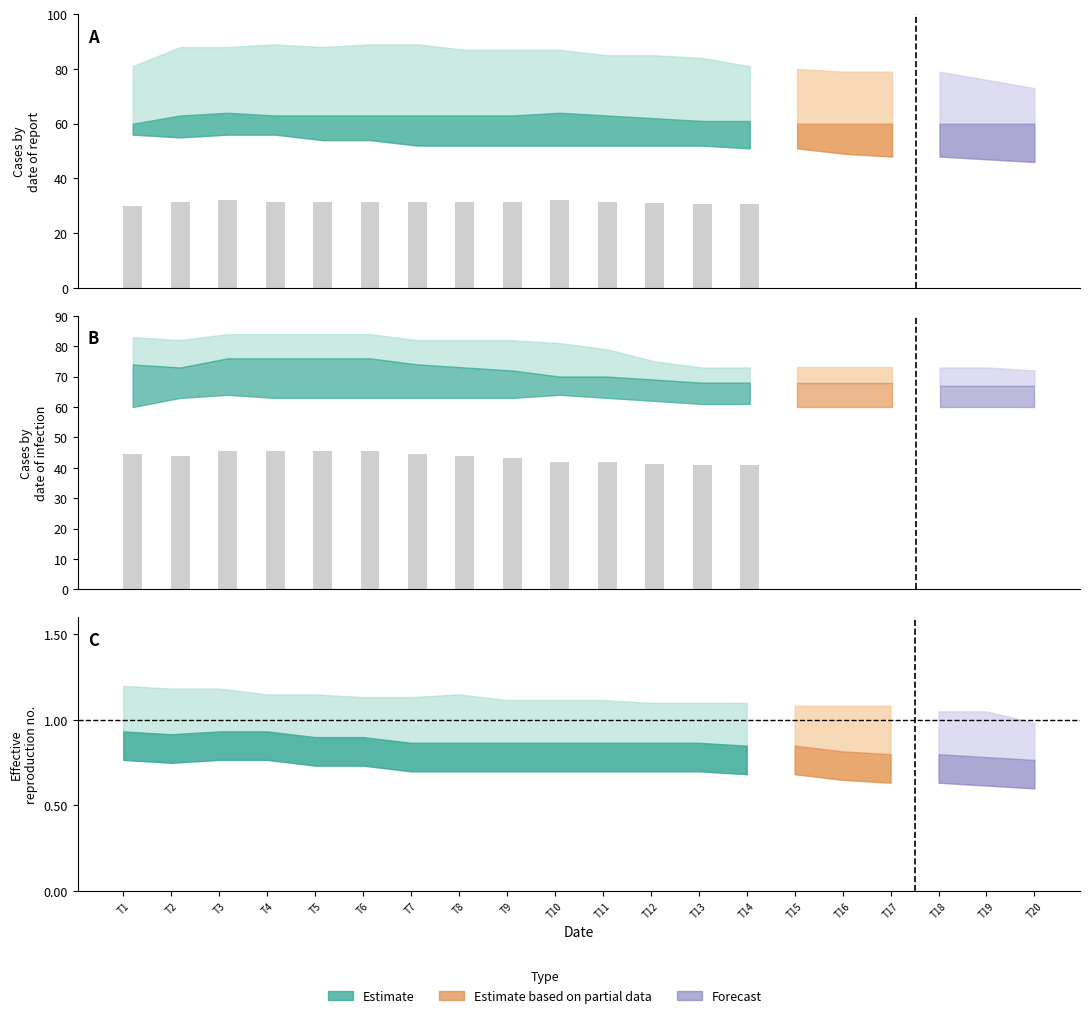

Is it true that row0 equals 115 at 20?

False